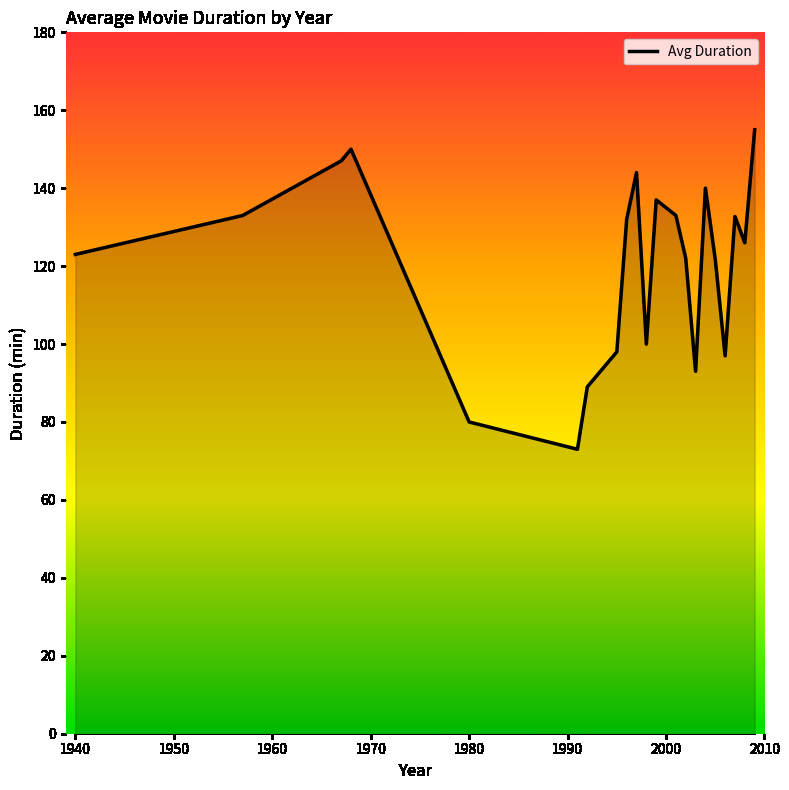

What is the maximum value shown in the chart?

155.0